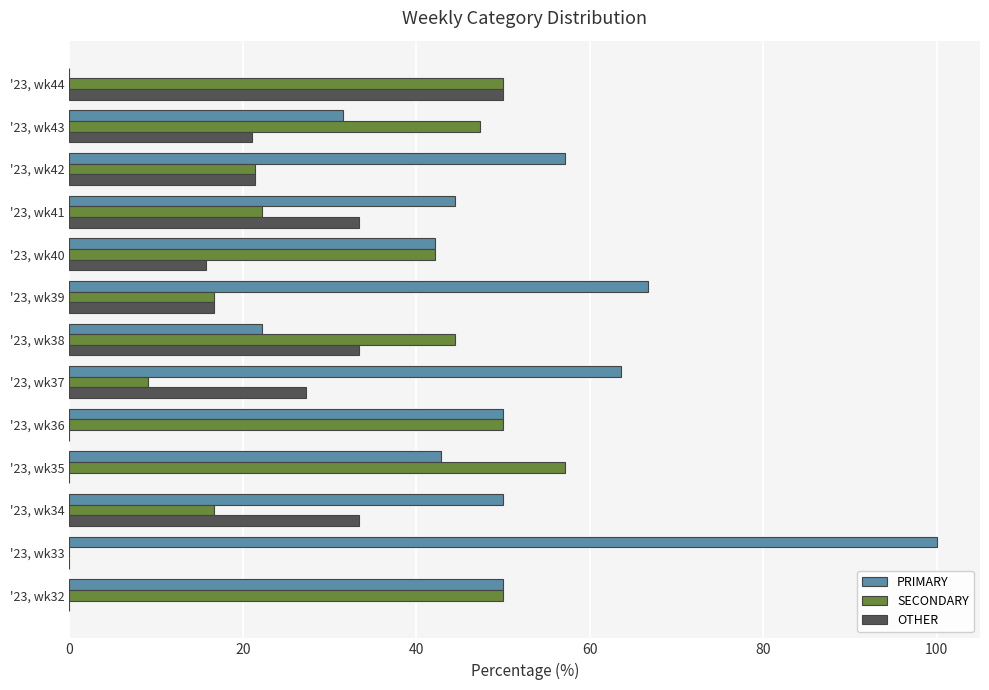

Which series has the largest total across all categories?

PRIMARY